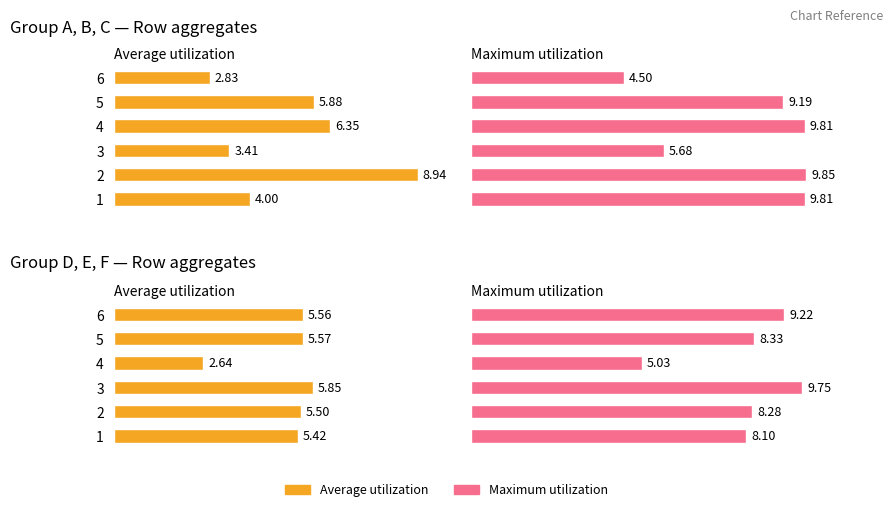

What is the difference between the second highest and minimum values in the Average utilization (D,E,F) series?

2.9